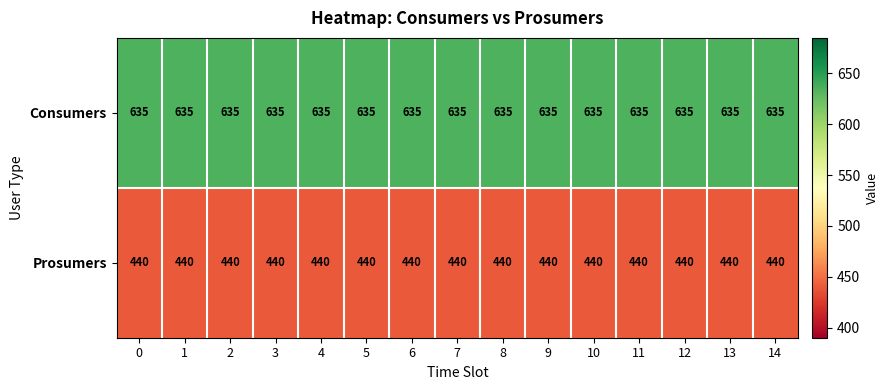

The value of Consumers at 11 is 378. True or false?

False